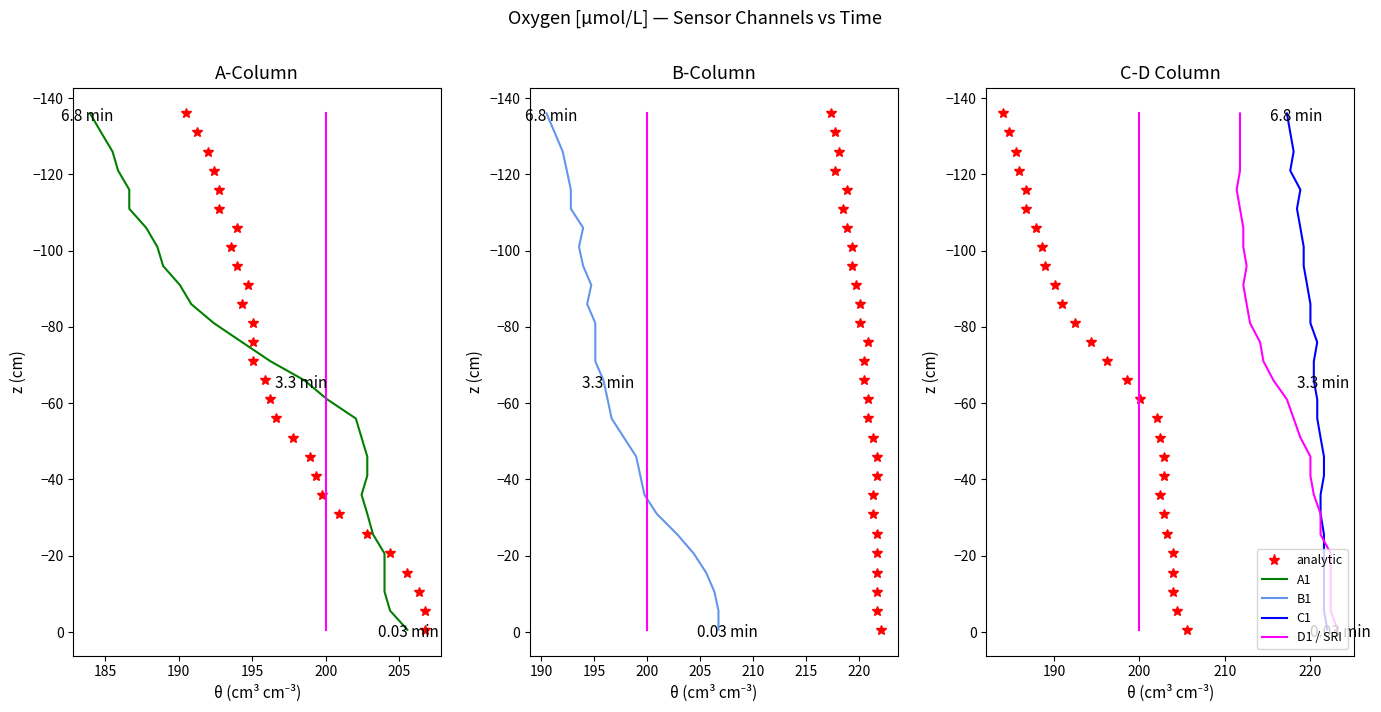

How many lines are shown in the chart?

6